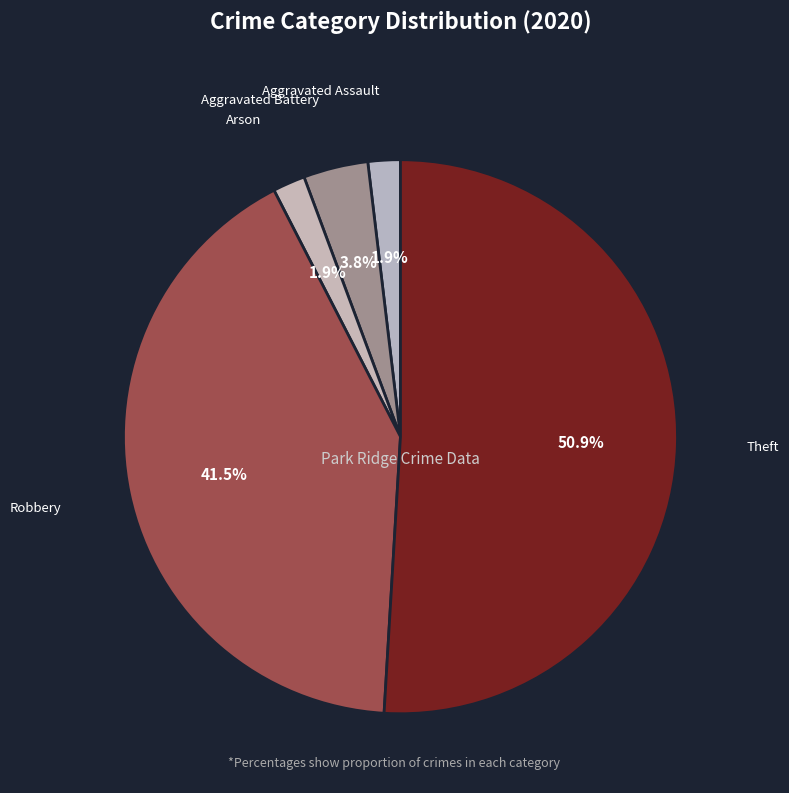

Does Robbery represent more than half of the total?

No